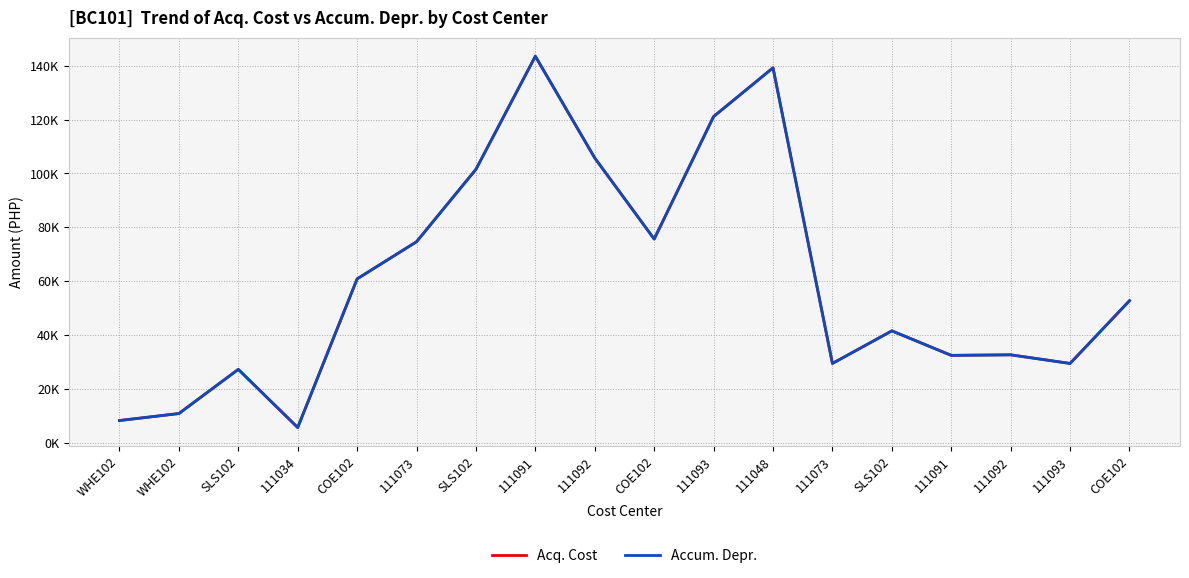

What are all the series names shown in the legend?

Acq. Cost, Accum. Depr.